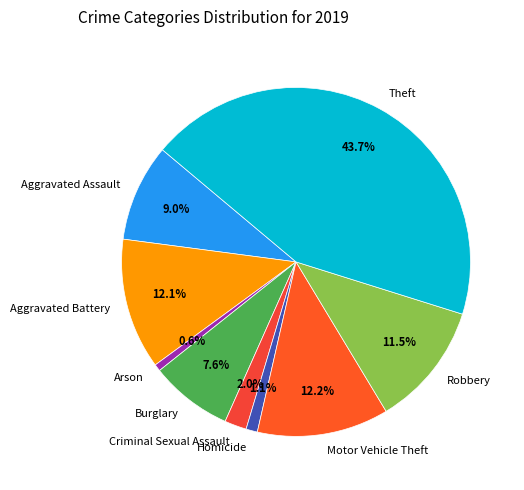

What percentage do Motor Vehicle Theft and Homicide together represent?

13.3%